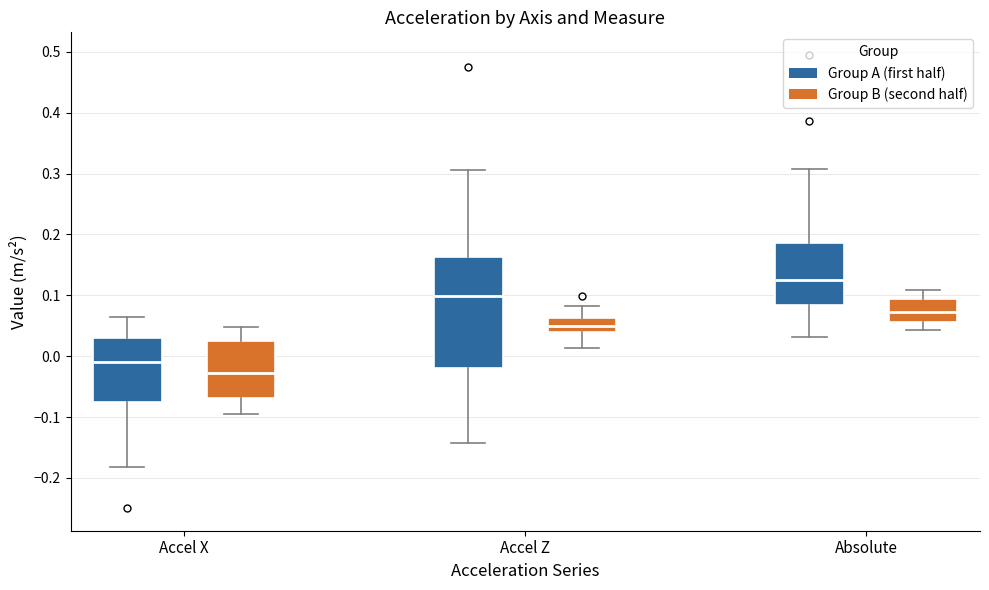

Comparing the boxes themselves (not the whiskers), which one is the tallest?

Accel Z (Group A (first half))